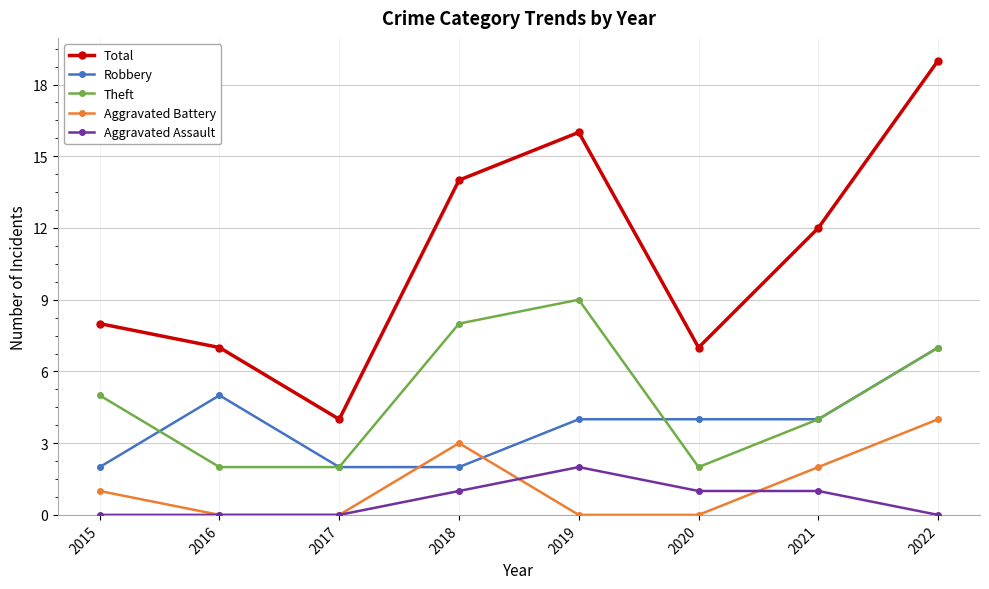

What is the average value of the Aggravated Battery series?

1